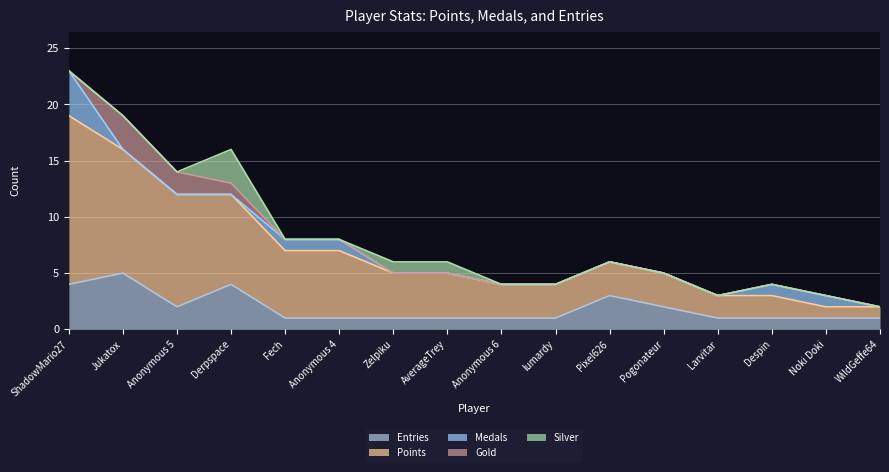

Rank the series at Derpspace from lowest to highest value.

Medals, Gold, Silver, Entries, Points